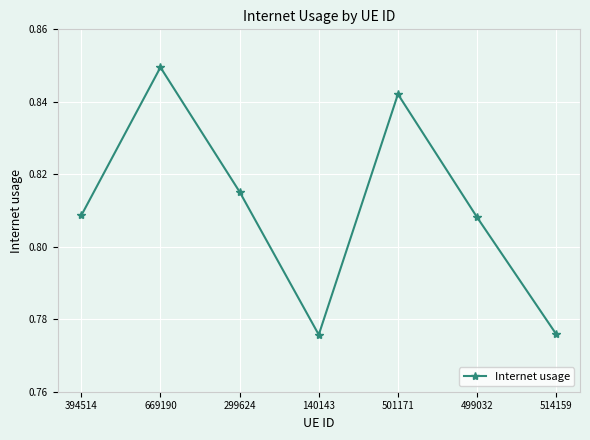

Is it true that the value at 299624 is 1.2?

False